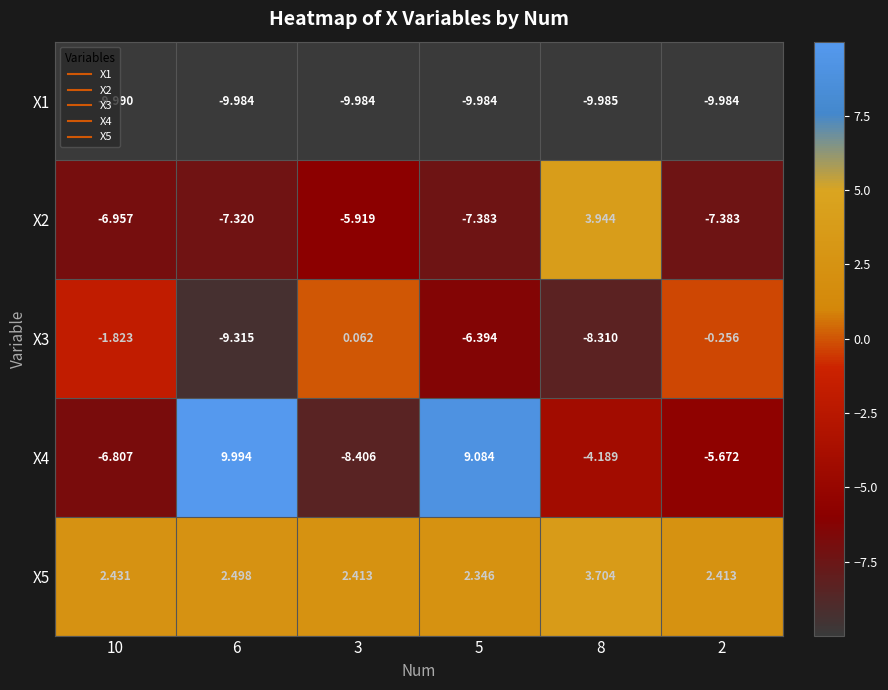

Is the value of X3 at 3 greater than the value of X5 at 3?

No